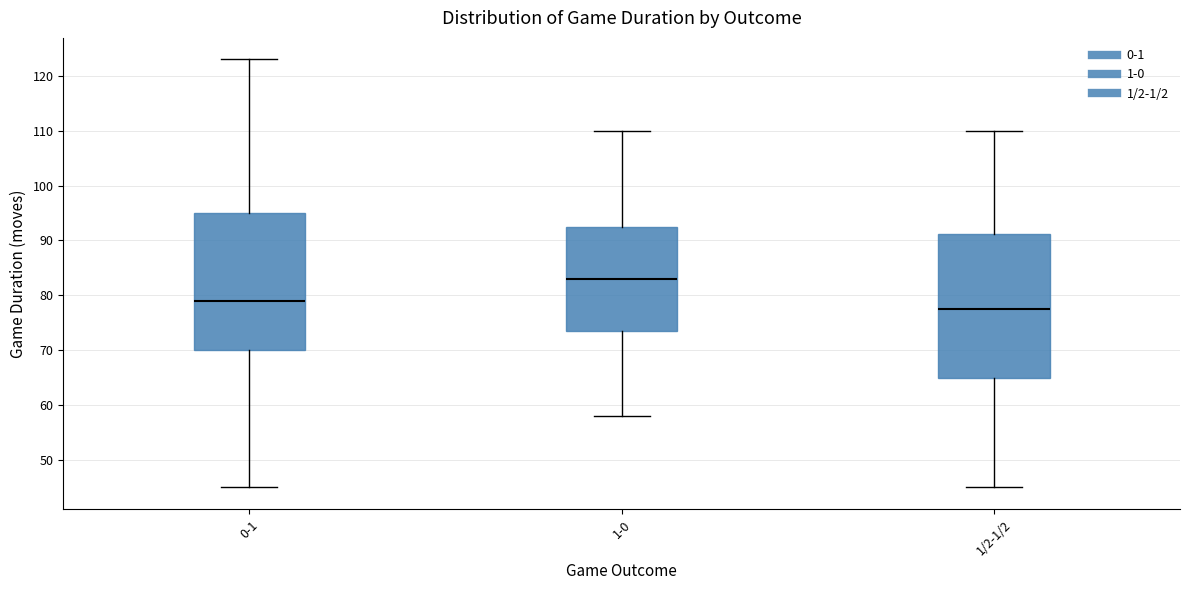

Reading left to right, read every box against the y-axis: the position of its median line, the range the box covers, and the ends of its whiskers. The values are not printed on the chart, so give them approximately, as read against the axis.

0-1: median 79, box 70 to 95, whiskers 45 to 123
1-0: median 83, box 74 to 93, whiskers 58 to 110
1/2-1/2: median 78, box 65 to 91, whiskers 45 to 110